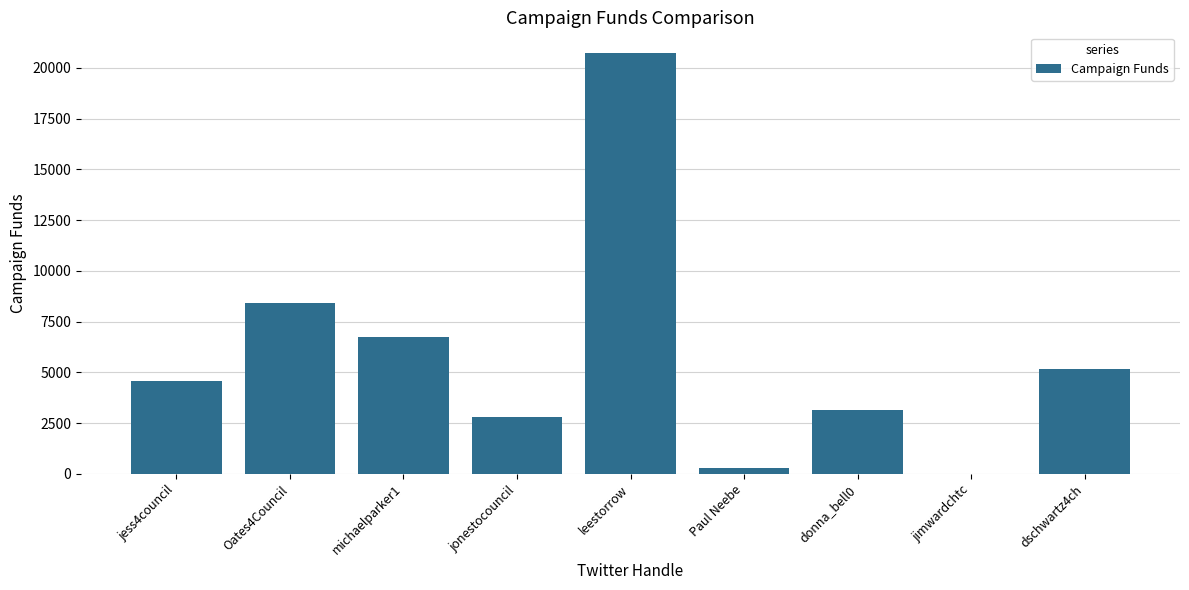

What is the sum of the values at jonestocouncil and Oates4Council?

11242.0